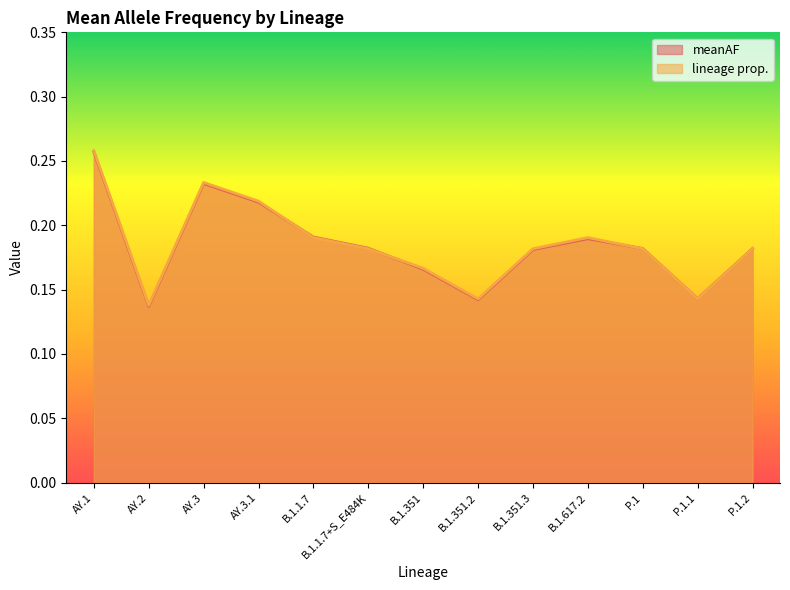

Reading left to right, list all the values displayed in this chart.

meanAF: AY.1=0.3	AY.2=0.1	AY.3=0.2	AY.3.1=0.2	B.1.1.7=0.2	B.1.1.7+S_E484K=0.2	B.1.351=0.2	B.1.351.2=0.1	B.1.351.3=0.2	B.1.617.2=0.2	P.1=0.2	P.1.1=0.1	P.1.2=0.2
lineage prop.: AY.1=0.3	AY.2=0.1	AY.3=0.2	AY.3.1=0.2	B.1.1.7=0.2	B.1.1.7+S_E484K=0.2	B.1.351=0.2	B.1.351.2=0.1	B.1.351.3=0.2	B.1.617.2=0.2	P.1=0.2	P.1.1=0.1	P.1.2=0.2